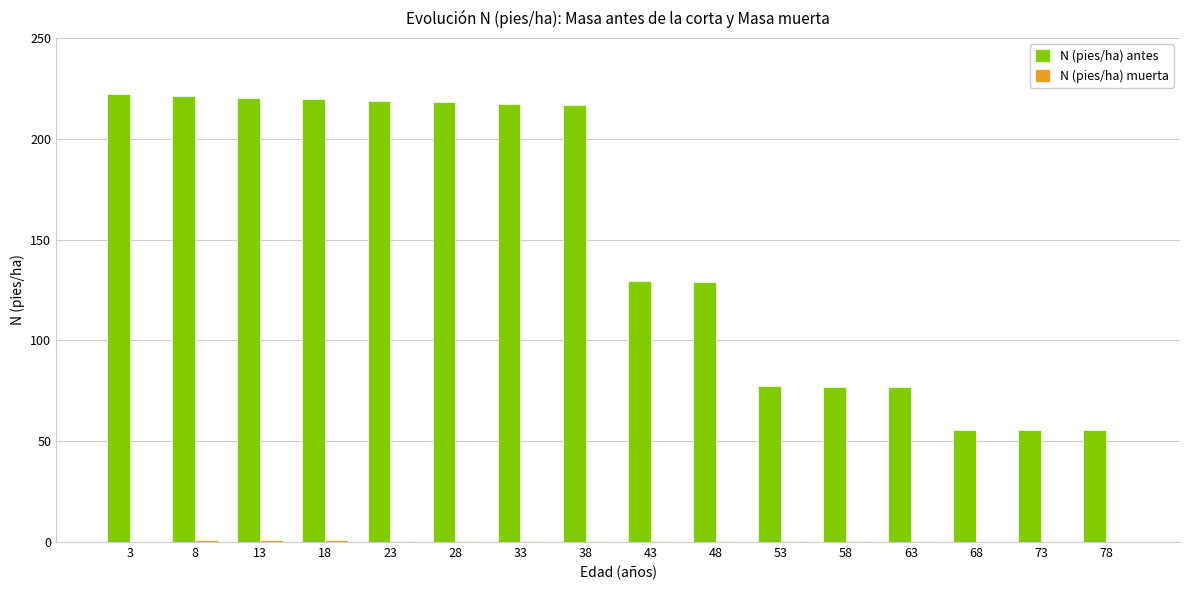

What is the maximum value shown in the chart?

222.0